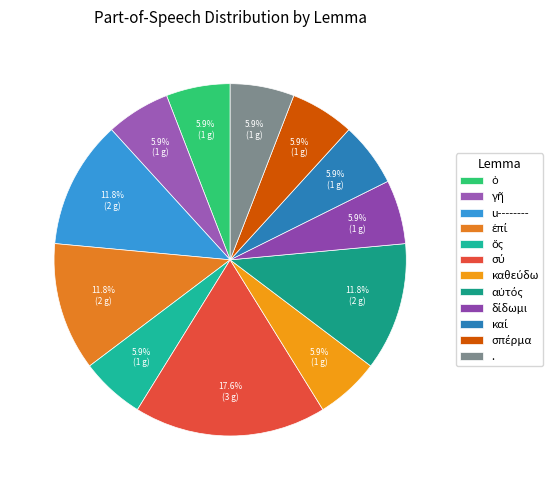

To the nearest percent, what is the average slice percentage?

8%